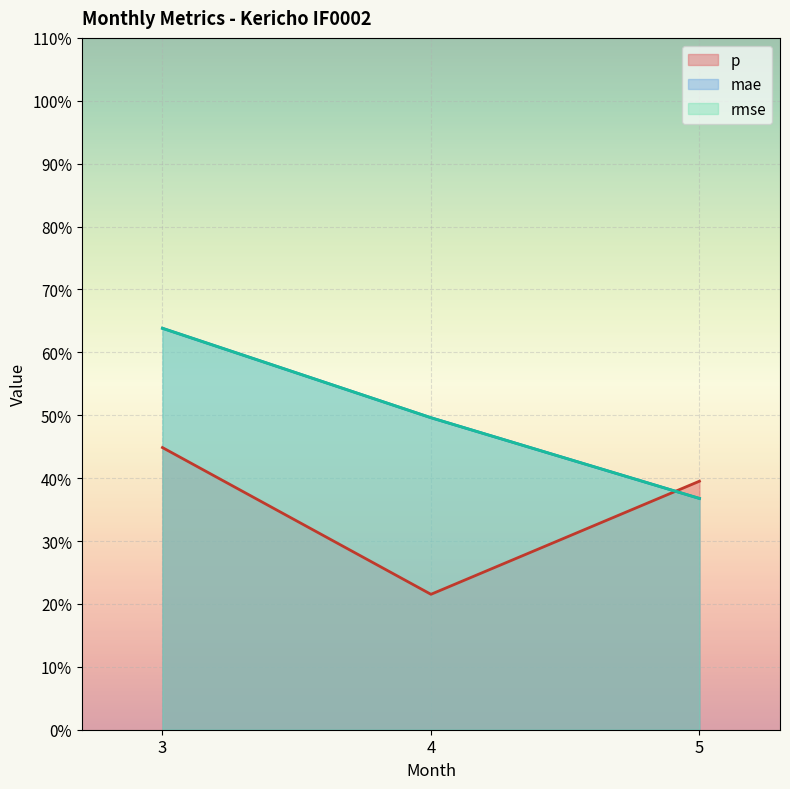

Where is rmse nearest to the value 0?

5